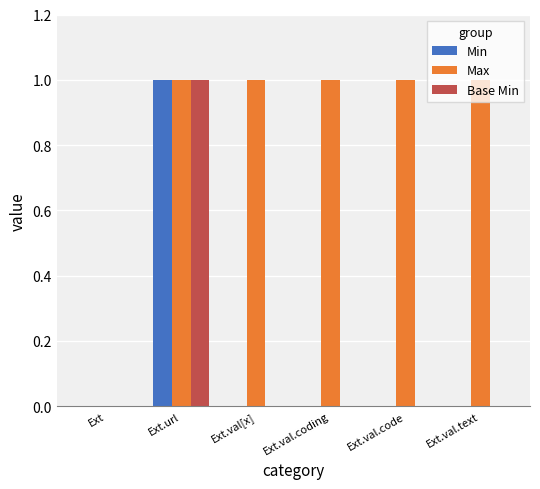

Is it true that Base Min equals 2 at Ext.url?

False